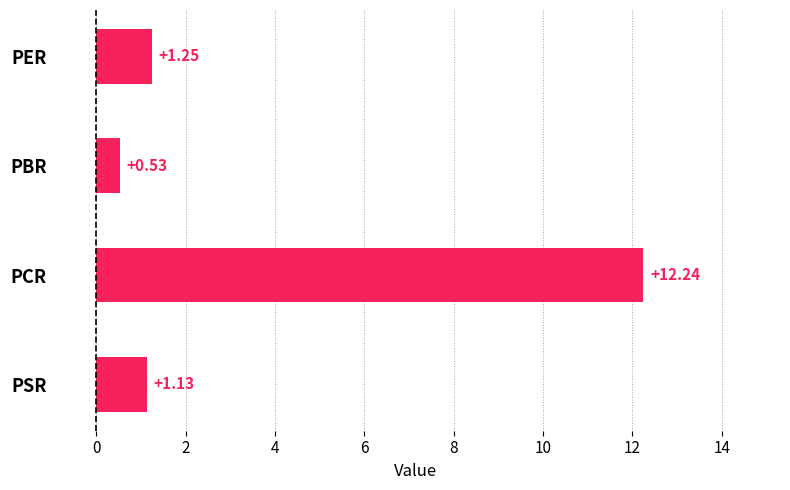

Count the number of values greater than 1.

3